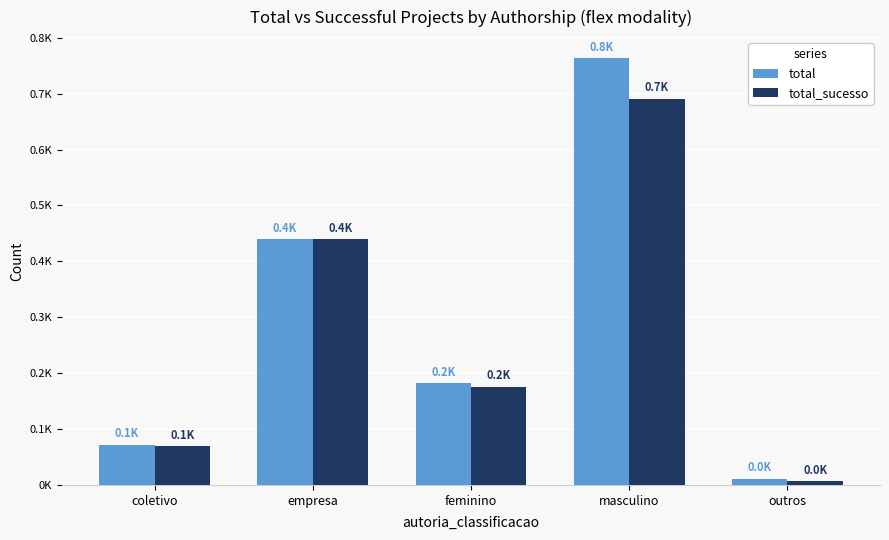

Is the value of total_sucesso at outros greater than the value of total at empresa?

No